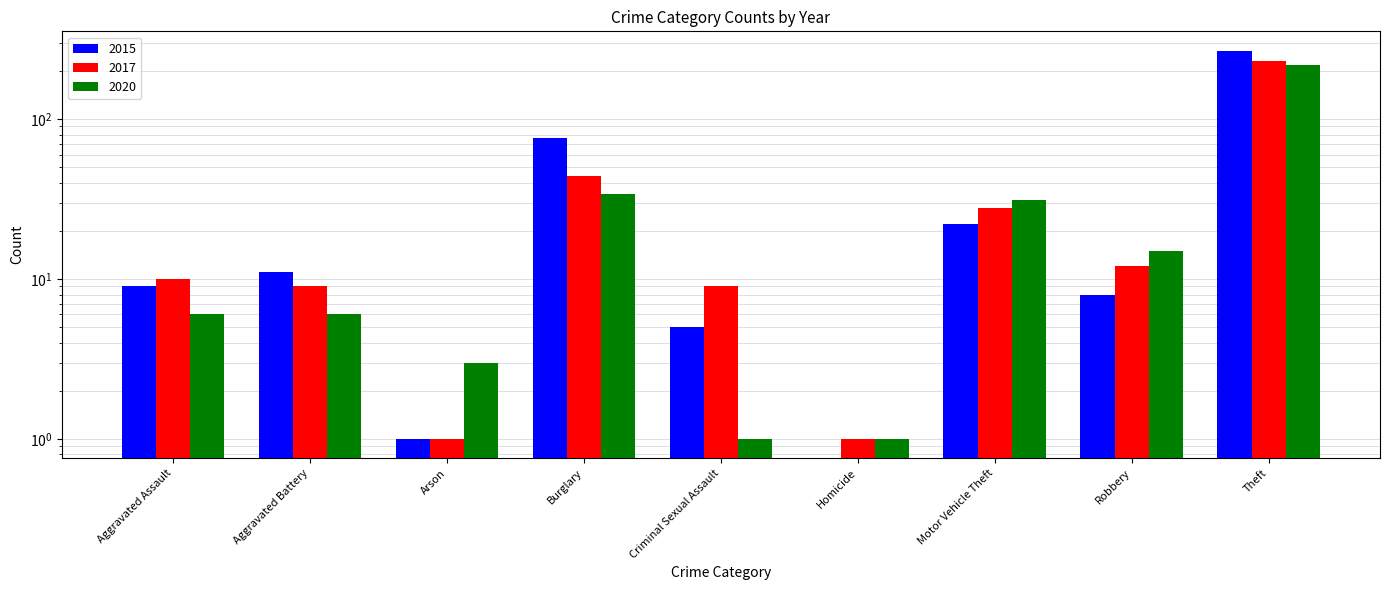

Rank the series at Burglary from highest to lowest value.

2015, 2017, 2020